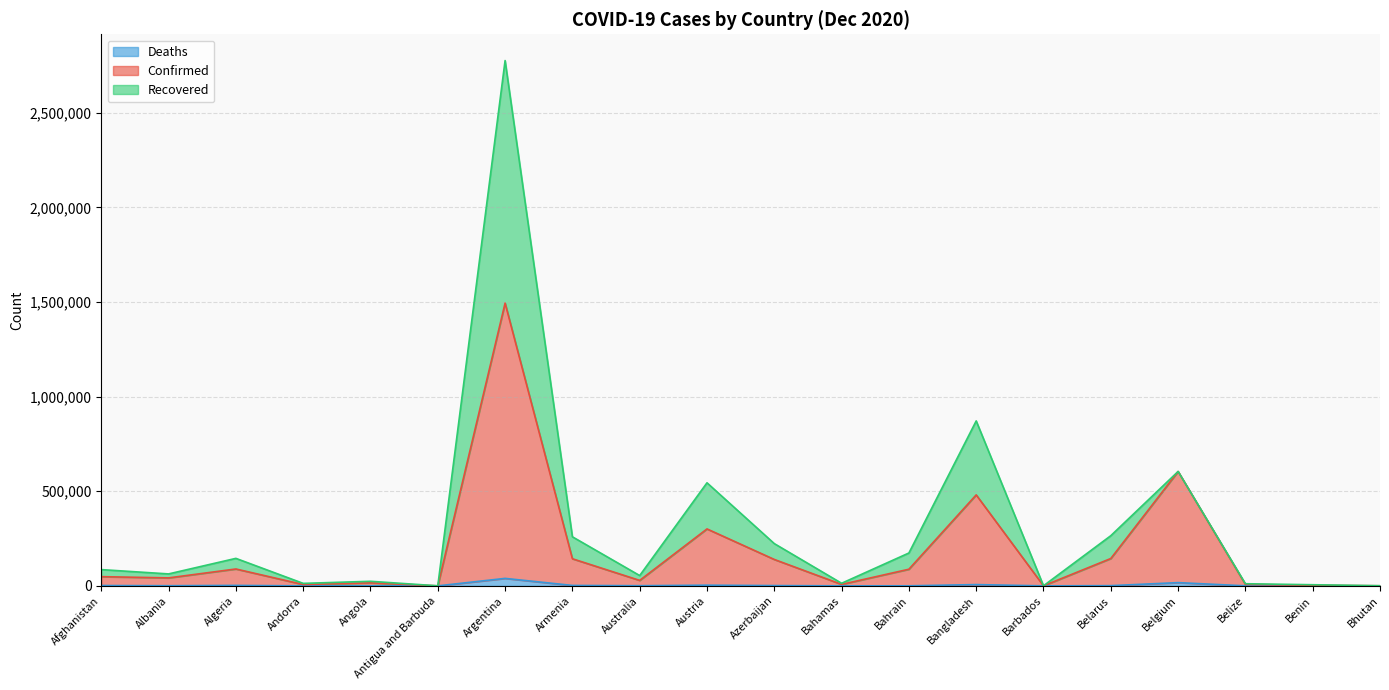

True or false: Deaths and Confirmed cross at least once.

False